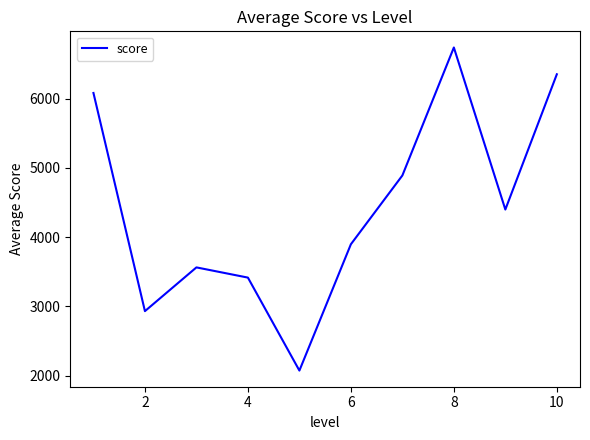

What is the smallest value displayed?

2075.7